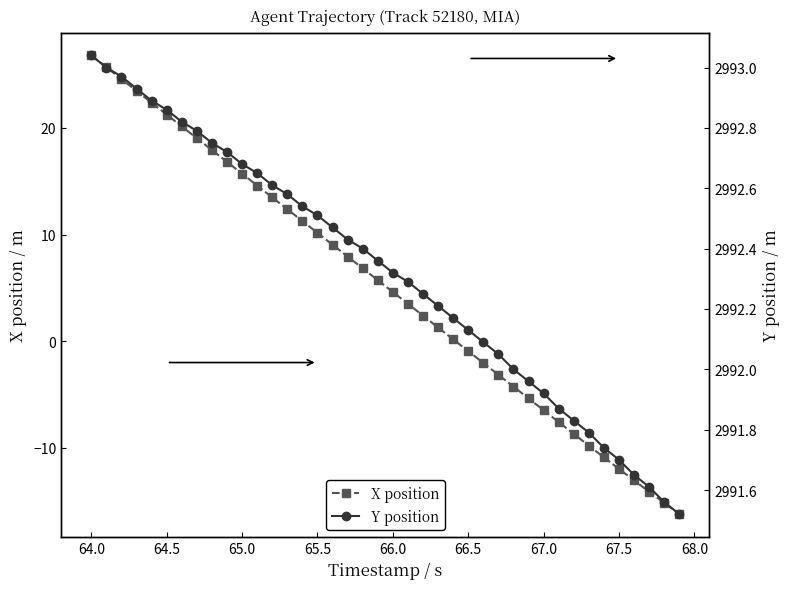

True or false: X position has more than 1 interior local peaks.

False